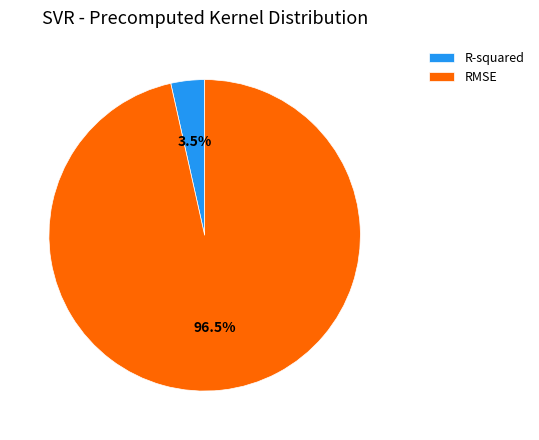

To the nearest percent, what is the difference between the largest and smallest slice percentages?

93%